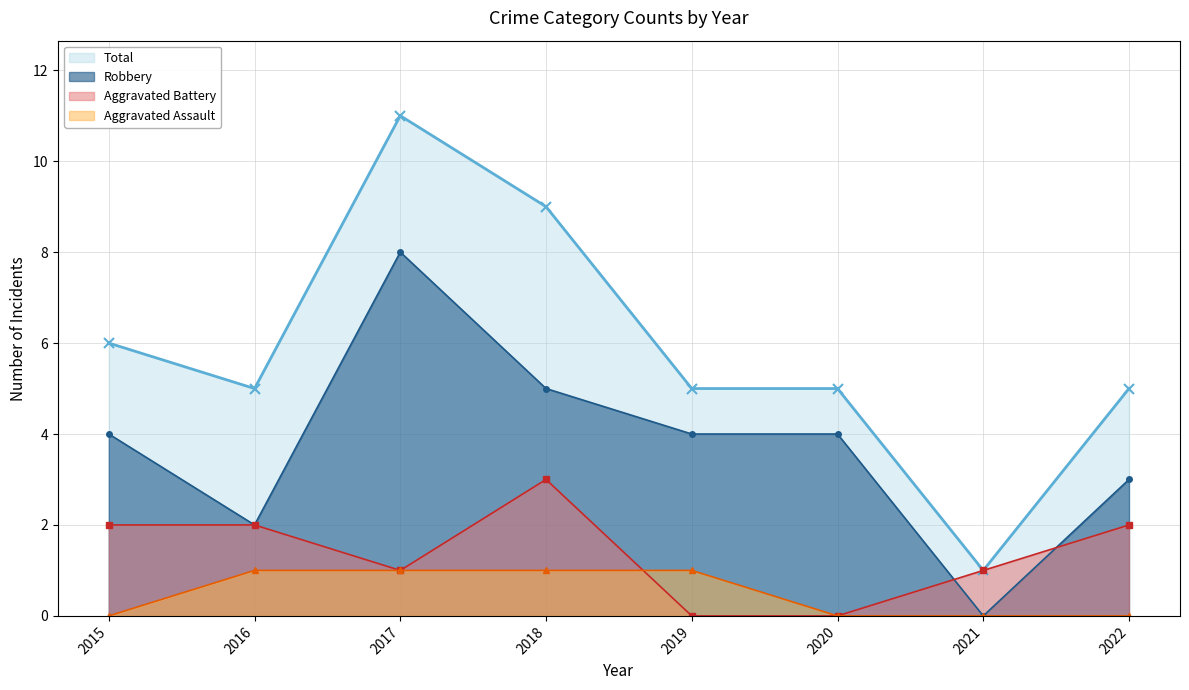

Reading left to right, what are all the values shown in this chart?

Aggravated Assault: 0	1	1	1	1	0	0	0
Aggravated Battery: 2	2	1	3	0	0	1	2
Robbery: 4	2	8	5	4	4	0	3
Total: 6	5	11	9	5	5	1	5